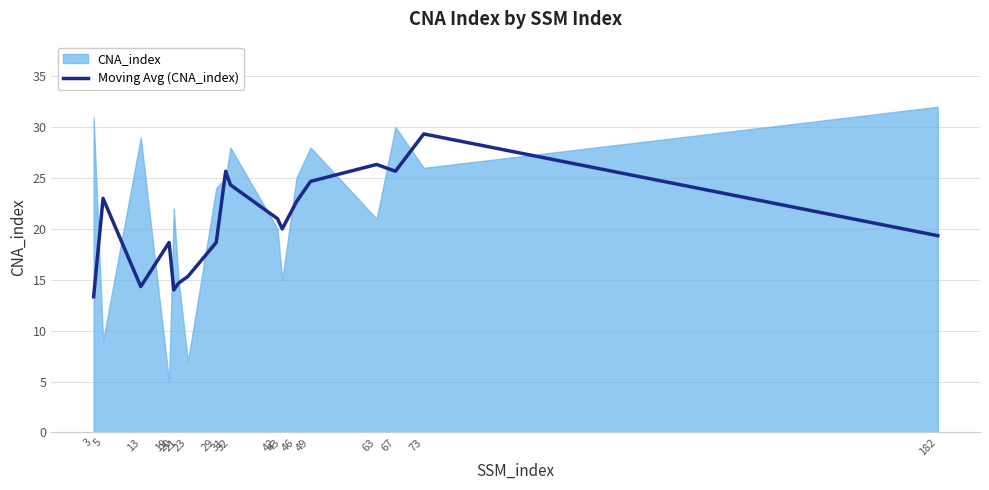

How many lines are shown in the chart?

1